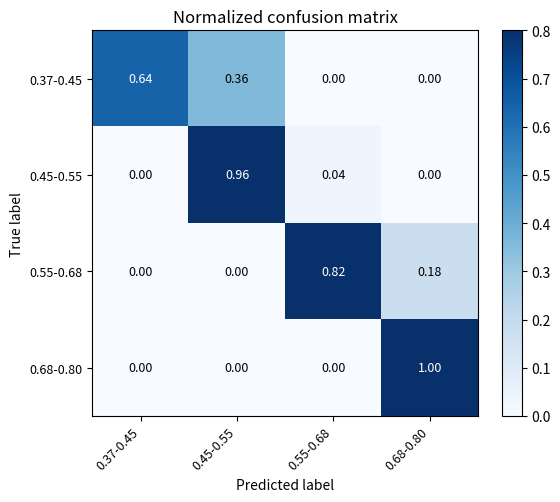

How many values in 0.68-0.80 are above zero?

1